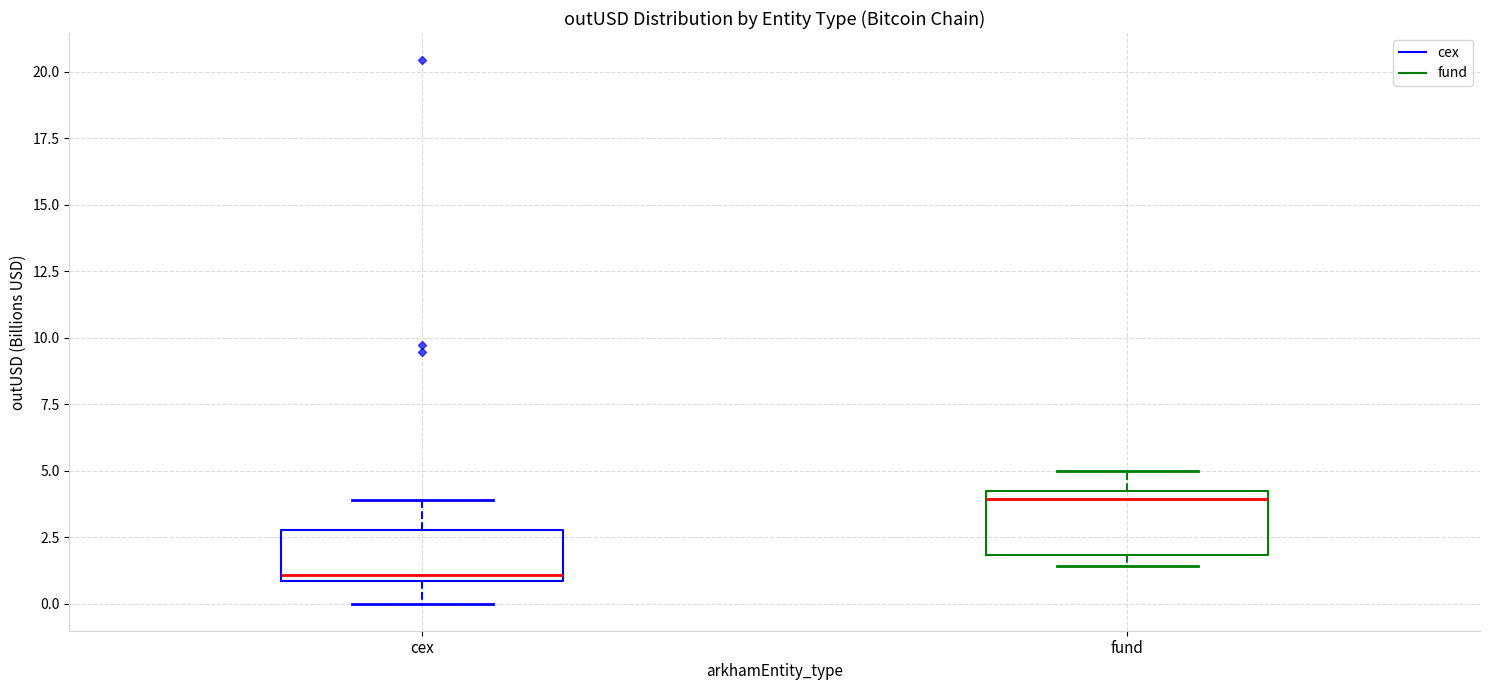

Which box has the highest median line?

fund